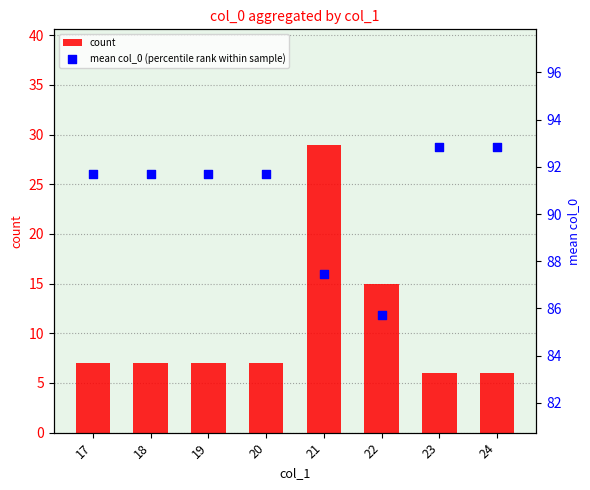

What is the total value across all series at 22?

100.7